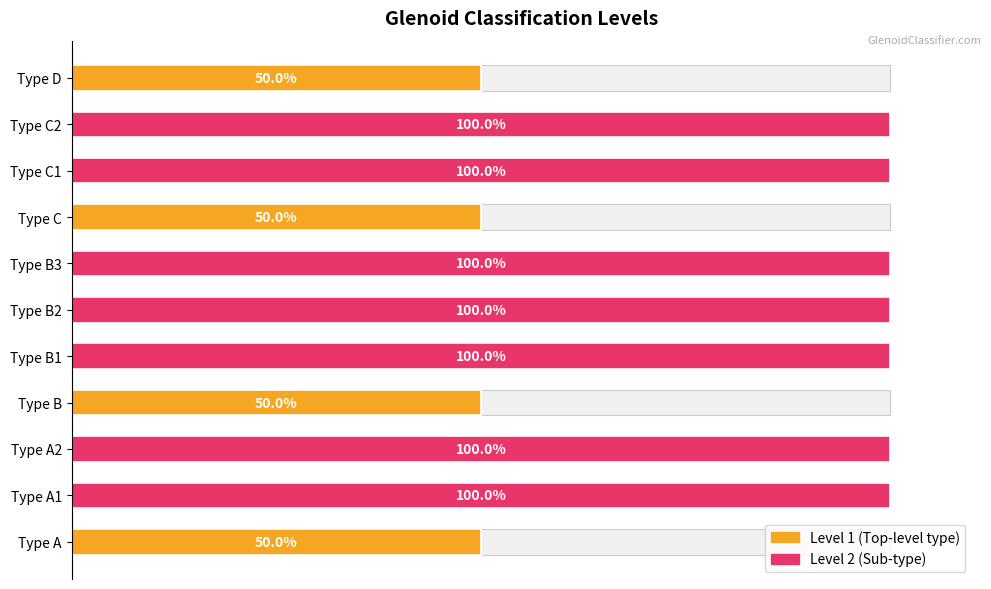

How many categories are shown in the chart?

11